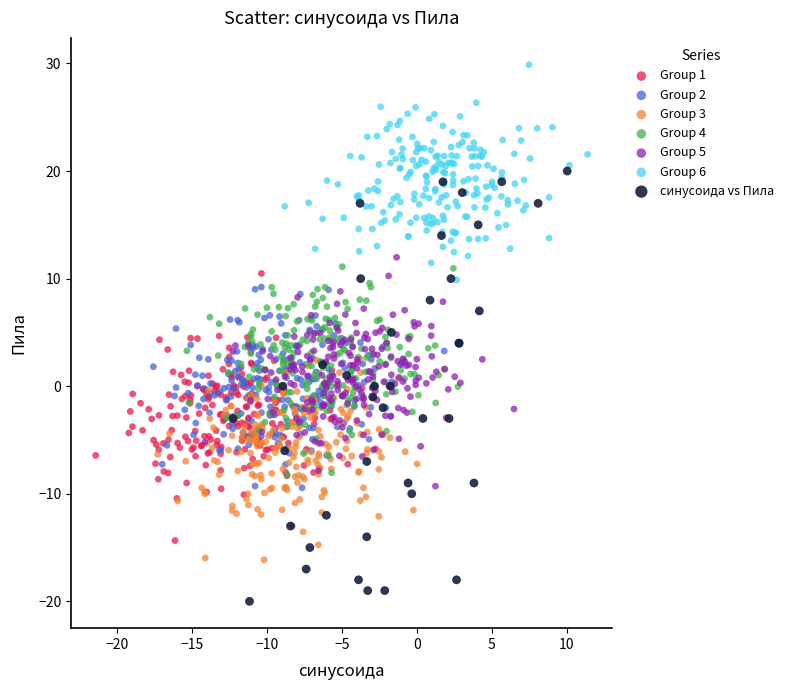

Which series contains the highest Y value?

Group 6